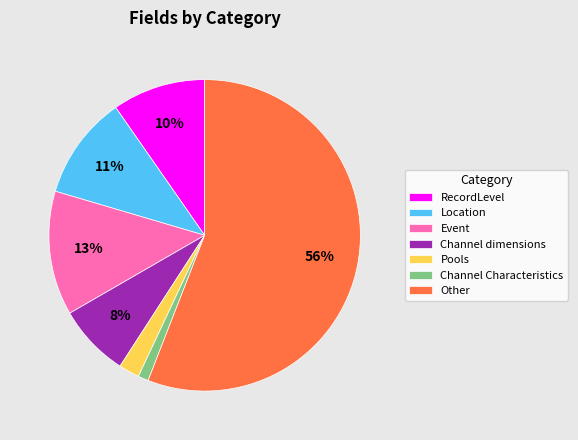

How many slices are in this pie chart?

7